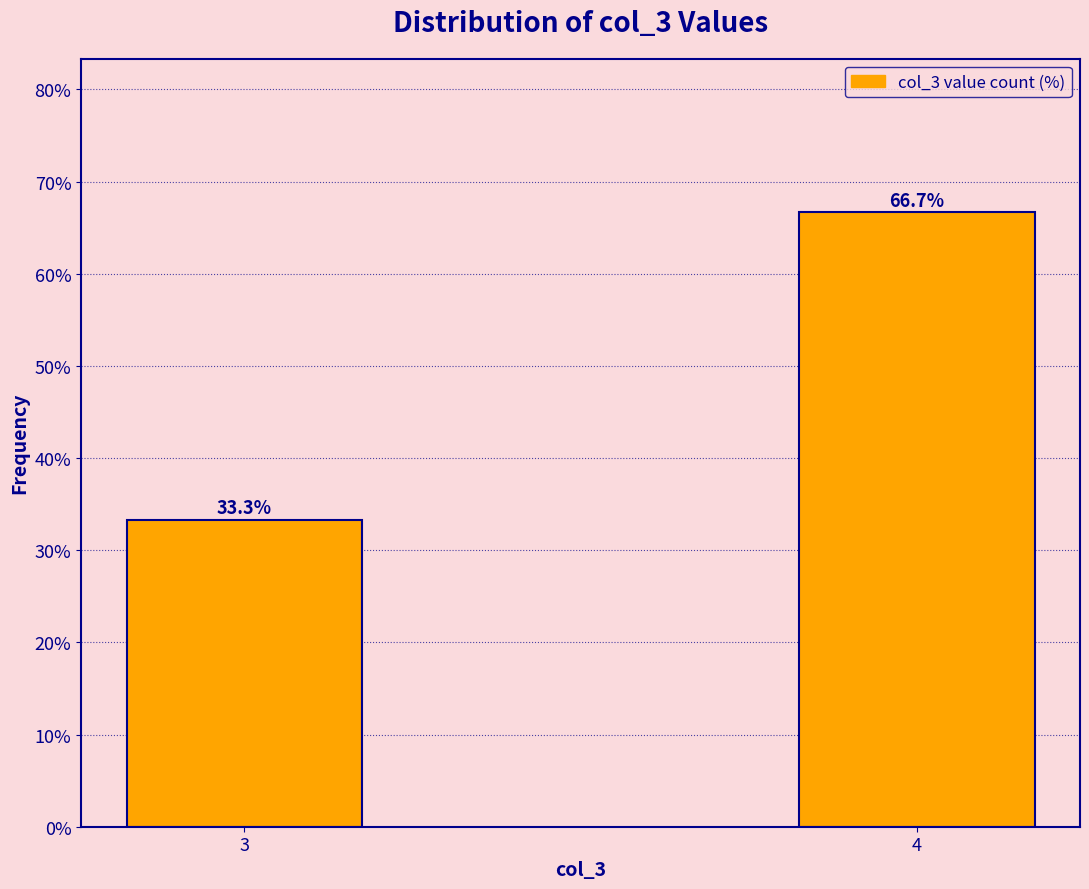

Reading left to right, extract all data points from this chart.

3=33.3	4=66.7